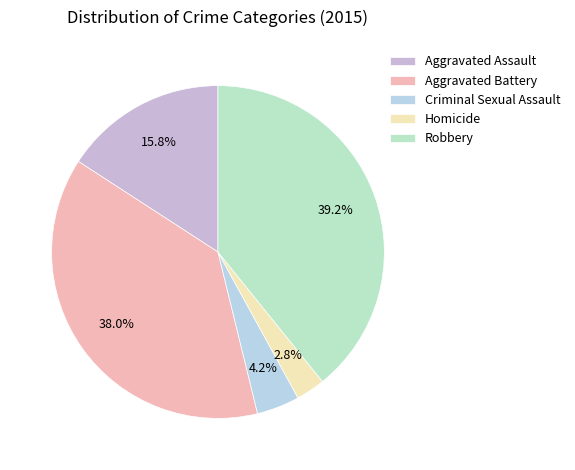

Which slice is the largest?

Robbery